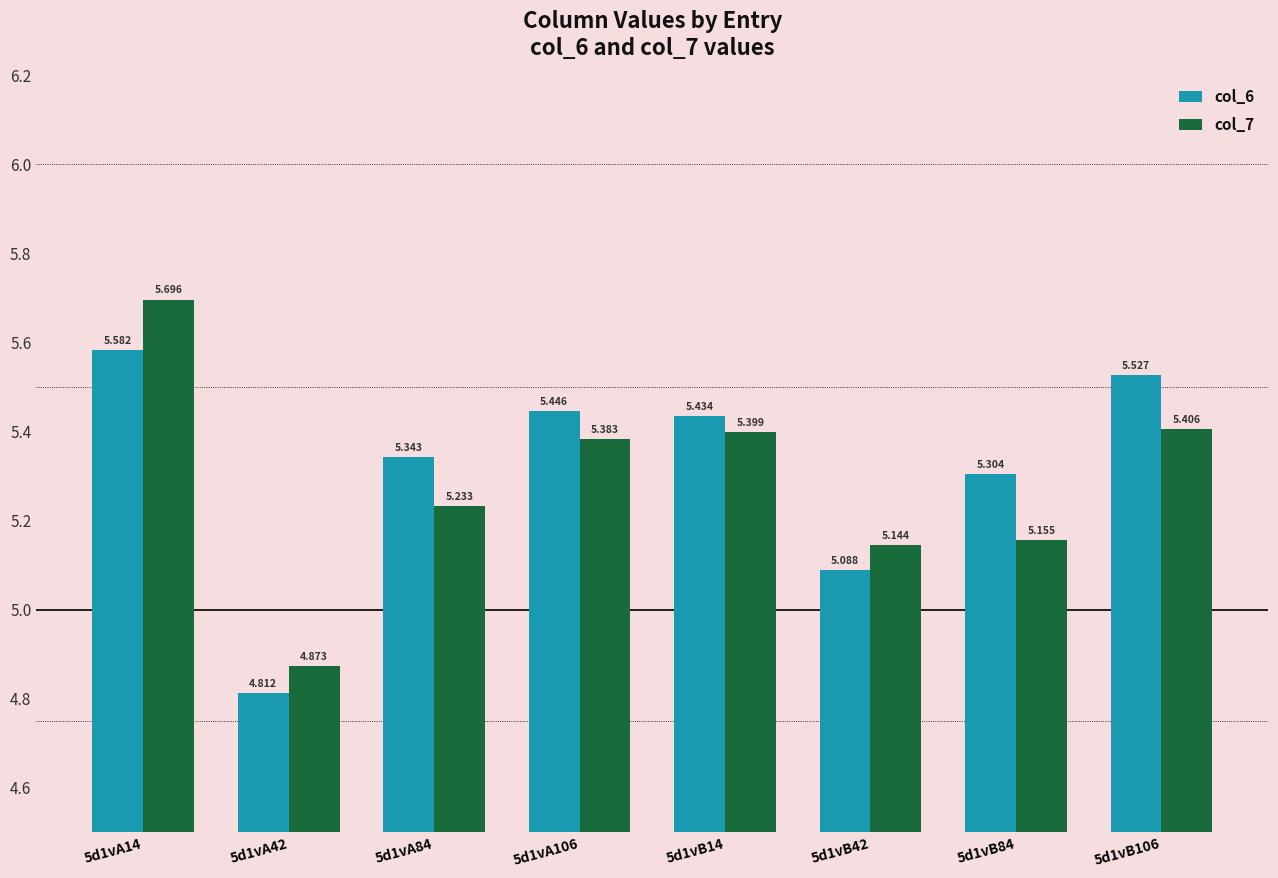

What is the greatest value displayed?

5.7